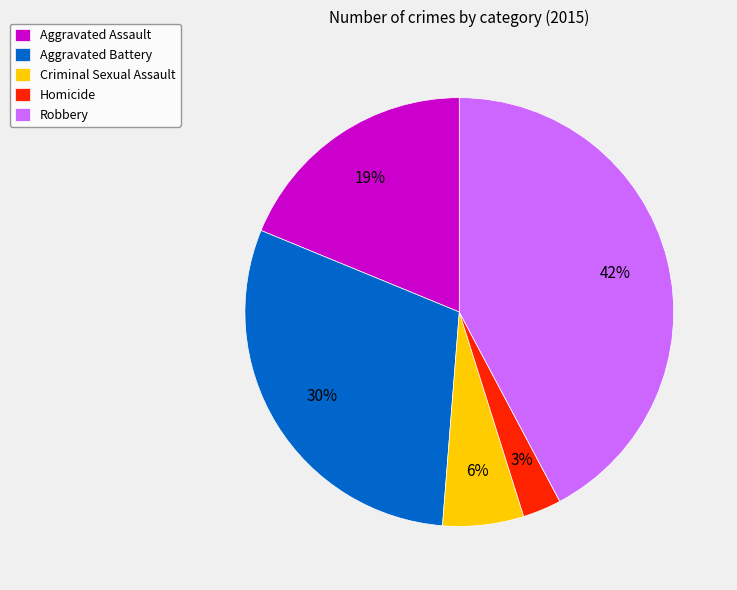

Count the number of slices in the pie.

5